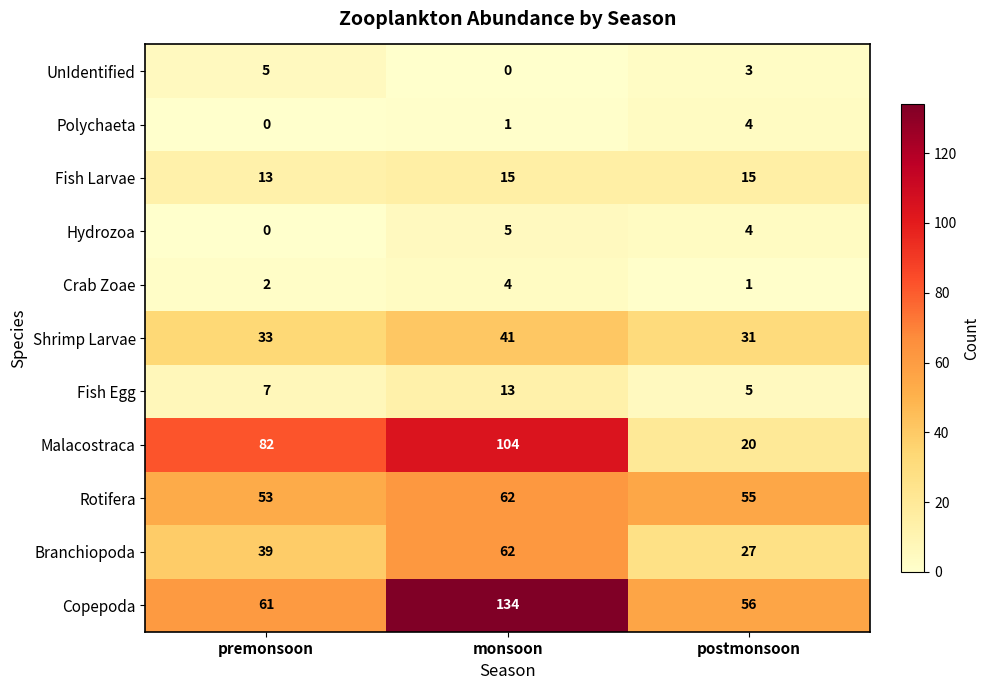

Which series has the largest range (max minus min)?

Malacostraca